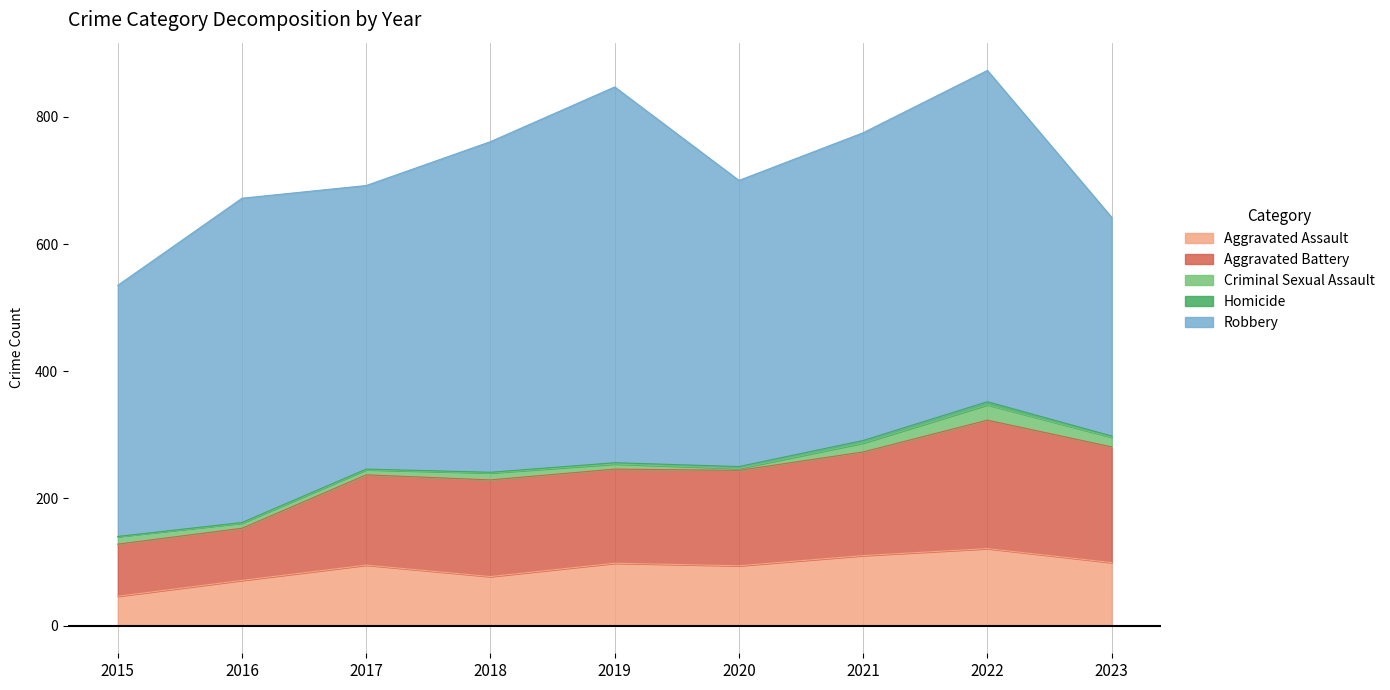

Where is the first local maximum for Robbery?

2016